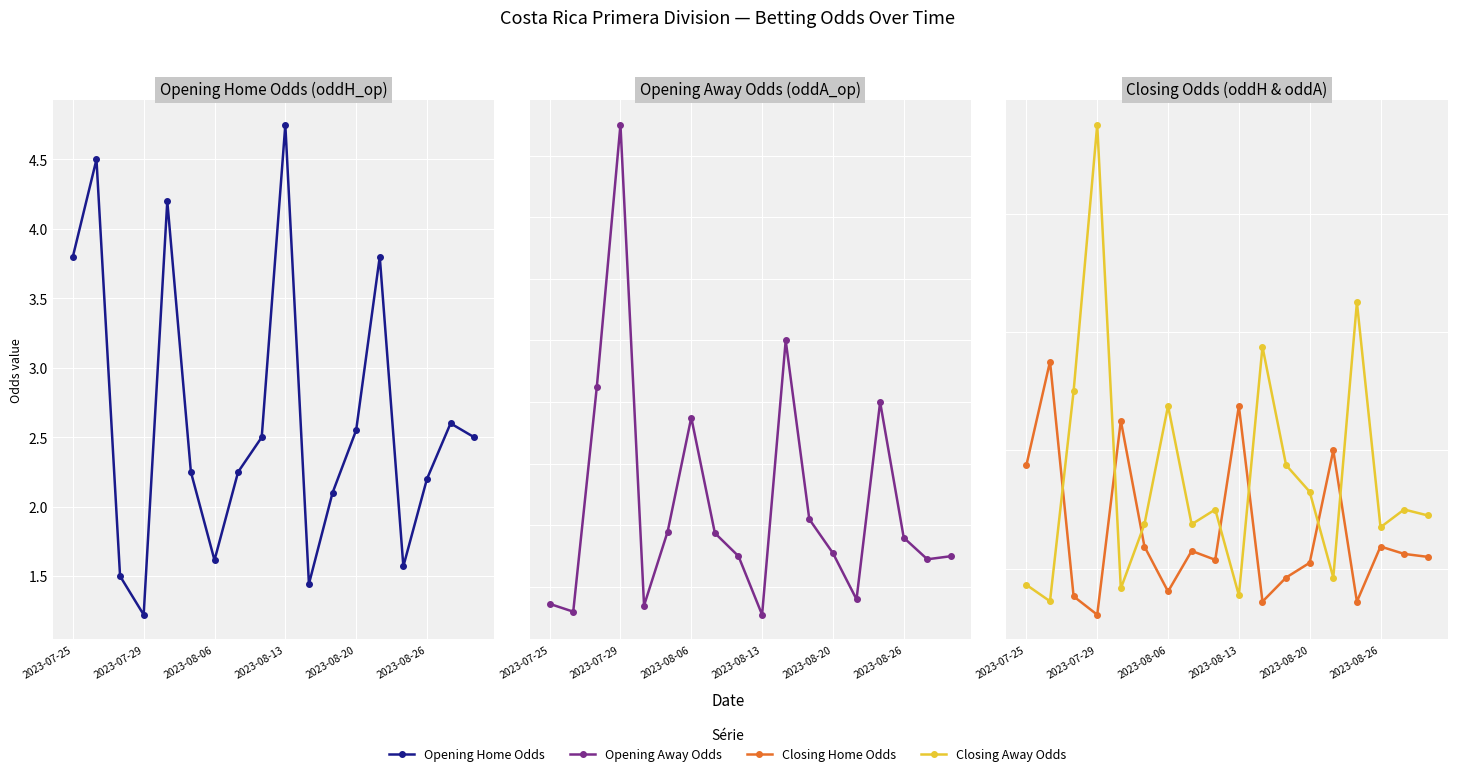

What are all the series names shown in the legend?

Opening Home Odds, Opening Away Odds, Closing Home Odds, Closing Away Odds